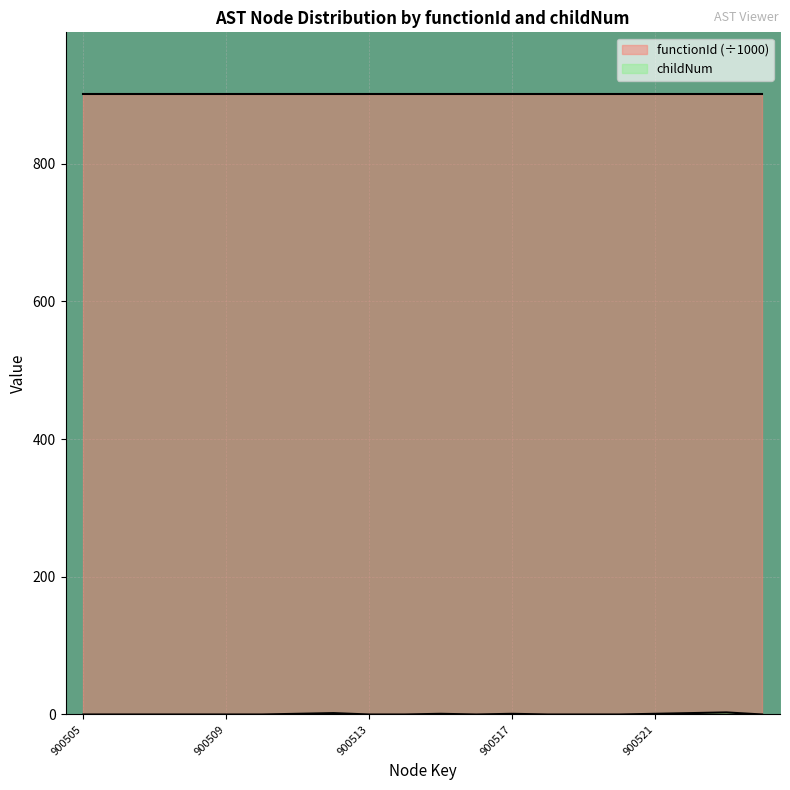

Between 900521 and 900510, which is larger?

900521